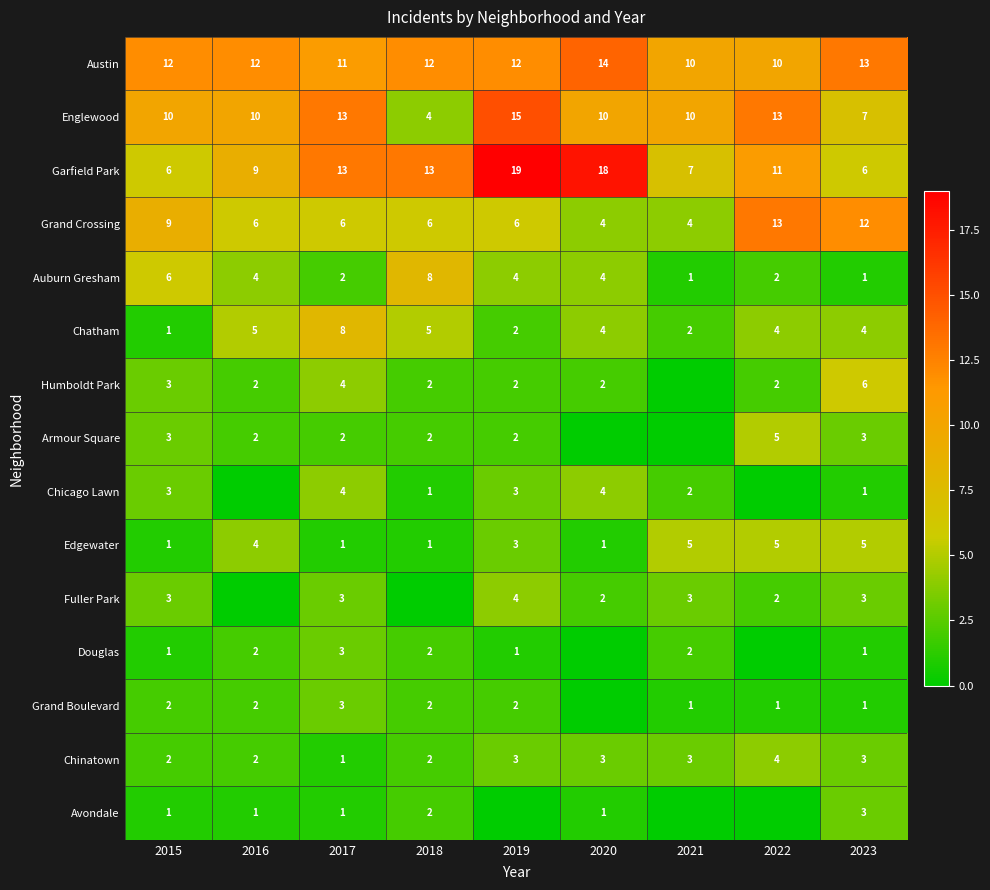

Which category has the highest value across all series?

2019